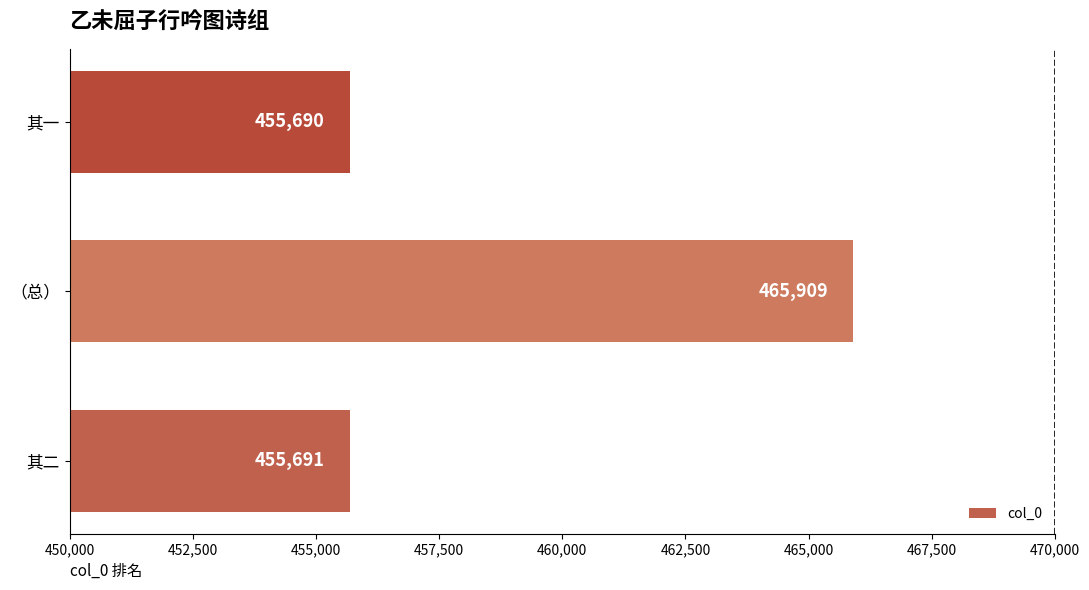

Reading top to bottom, extract all data points from this chart.

455690	465909	455691